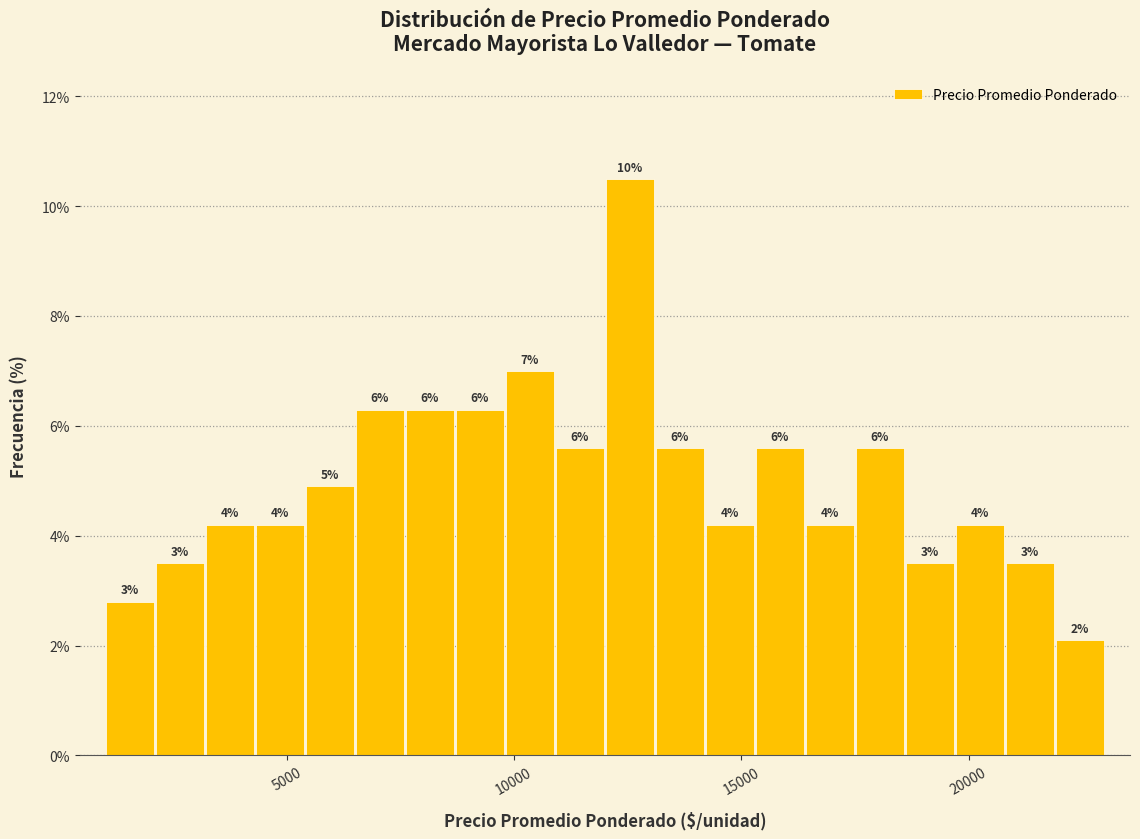

Around what value on the x-axis is the tallest bar? Give the approximate position of its centre, as read against the axis.

12500